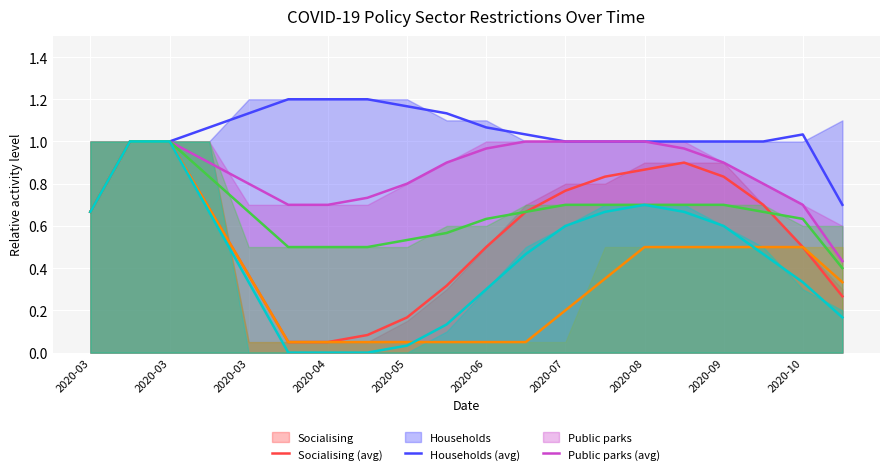

What is the difference between the Public parks (avg) values at 2020-09 and 2020-03?

0.1